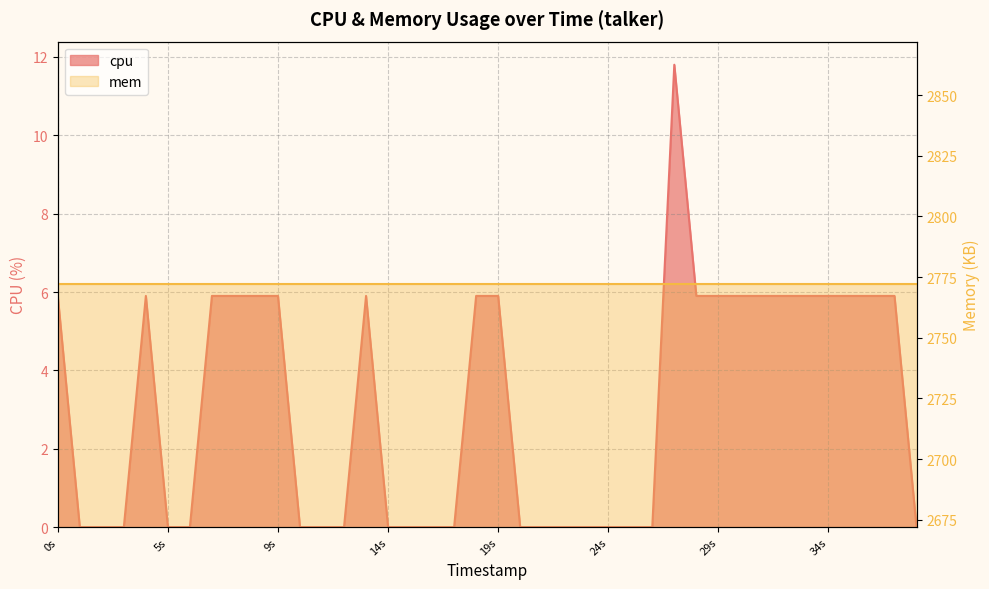

What is the sum of all values?

123.9